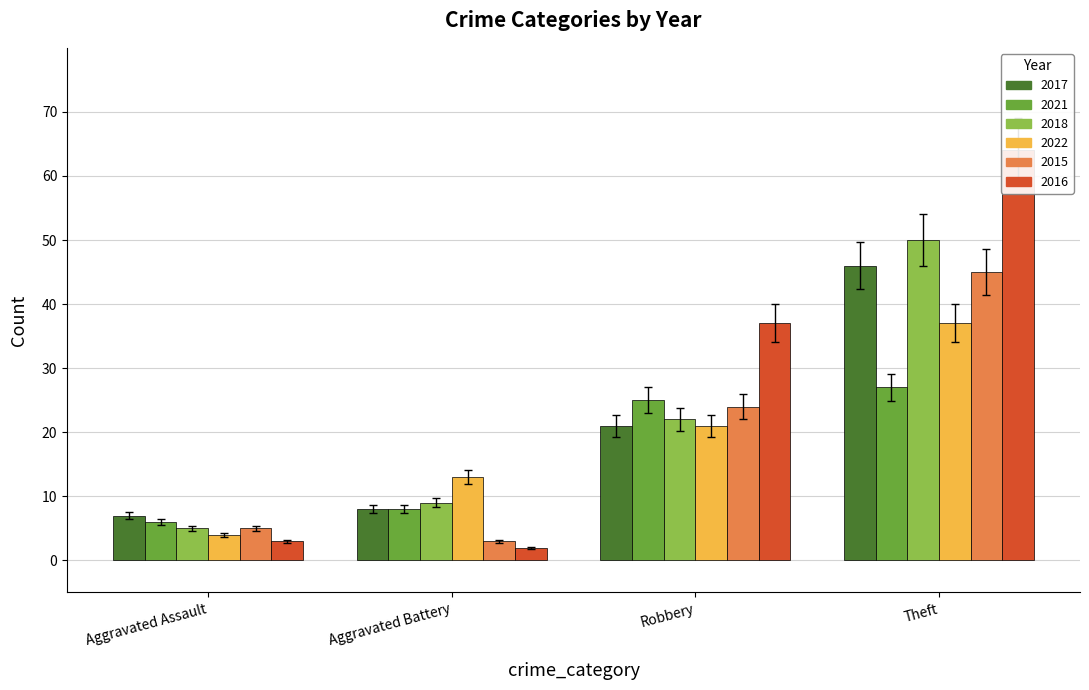

How many bars are there in total?

24